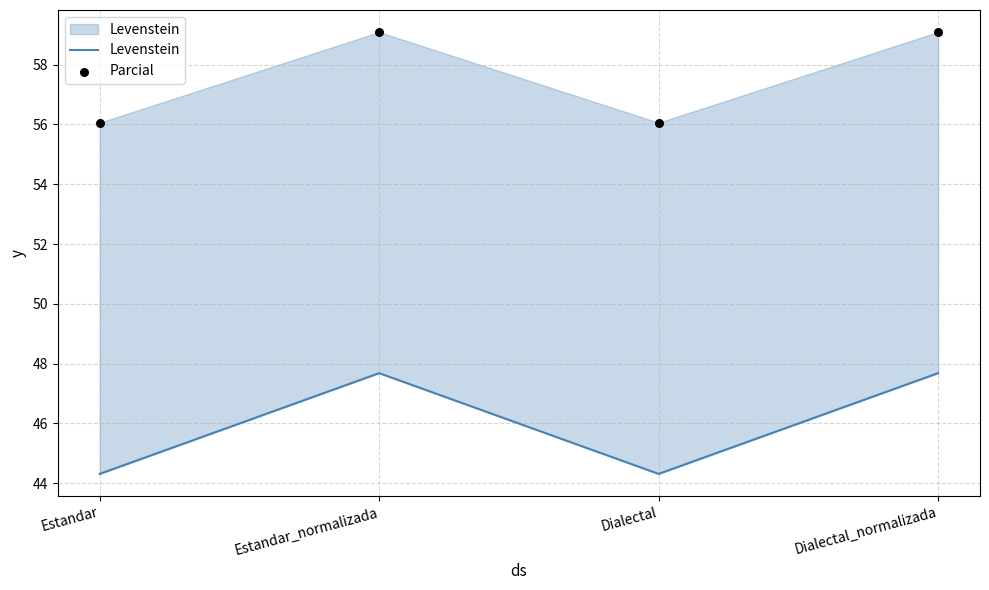

Which series has the largest Y range (max minus min)?

Levenstein